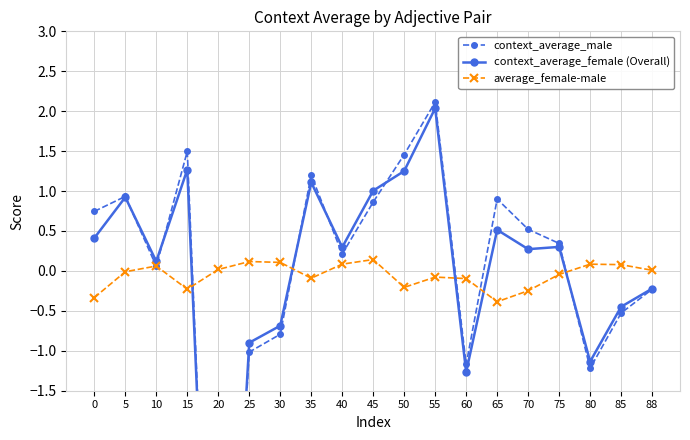

Rank the series by their average value, from highest to lowest.

average_female-male, context_average_male, context_average_female (Overall)